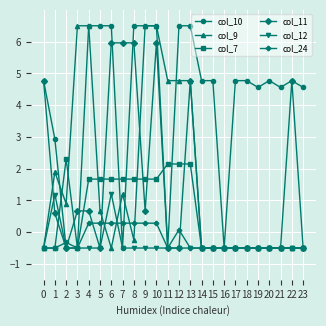

The col_12 series shows -0.1 at 12. True or false?

False